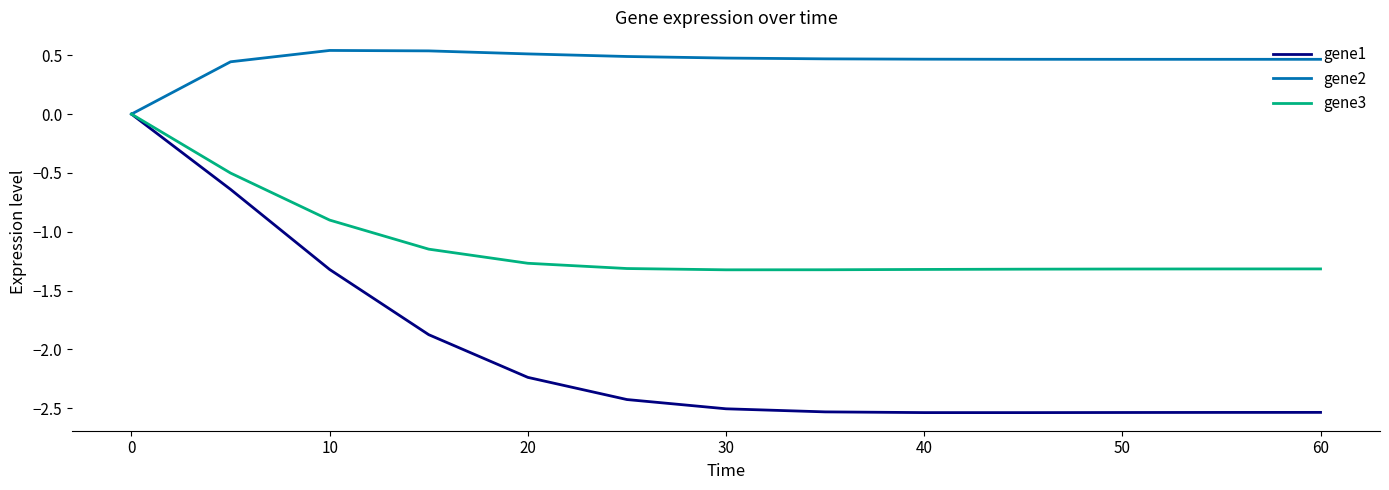

Which series has the largest range (max minus min)?

gene1